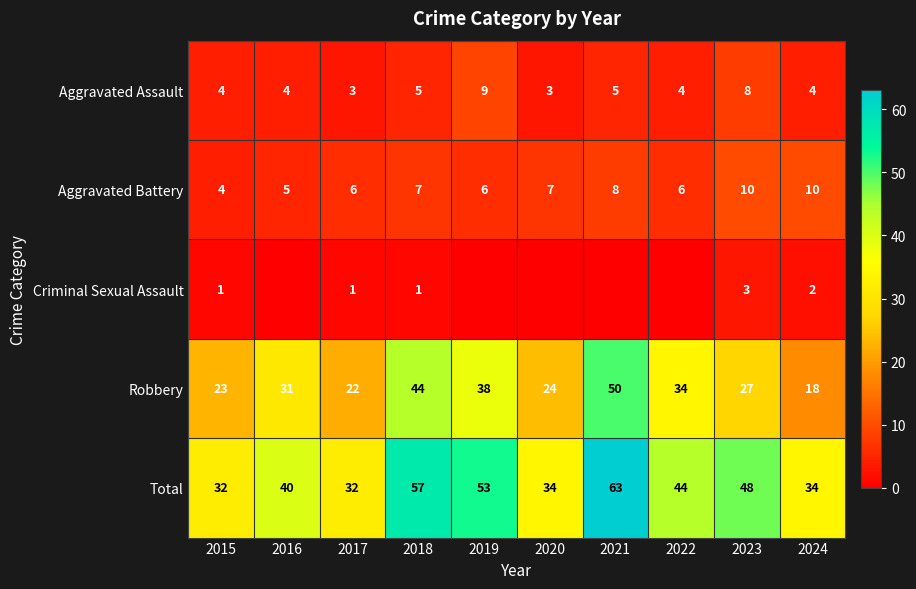

What is the average value of the Robbery series?

31